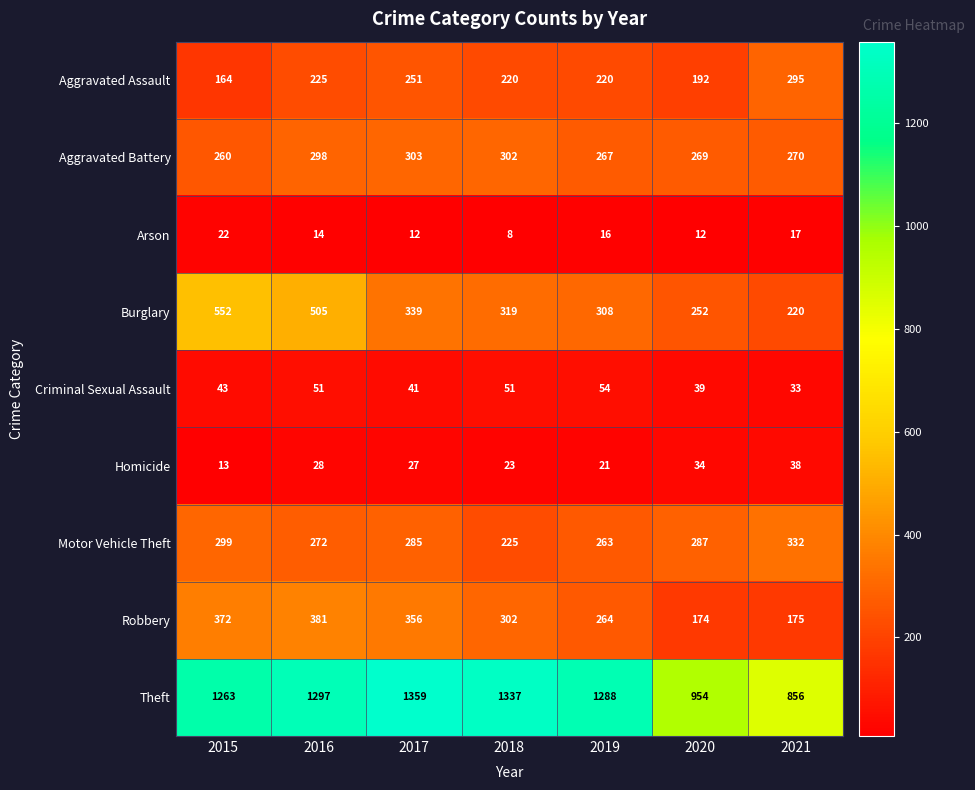

The value of Homicide at 2016 is 10. True or false?

False